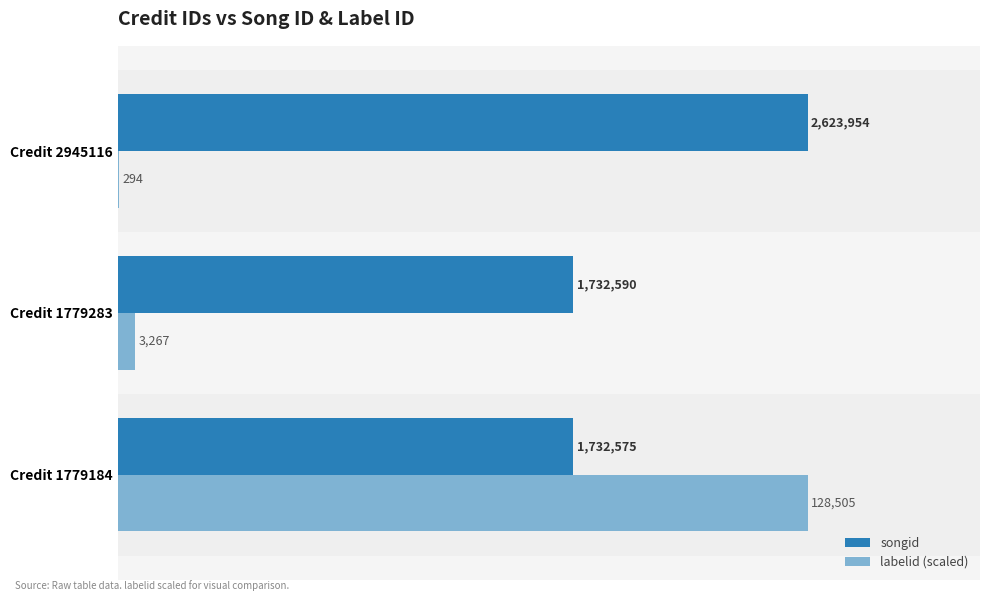

What are all the series names shown in the legend?

songid, labelid (scaled)